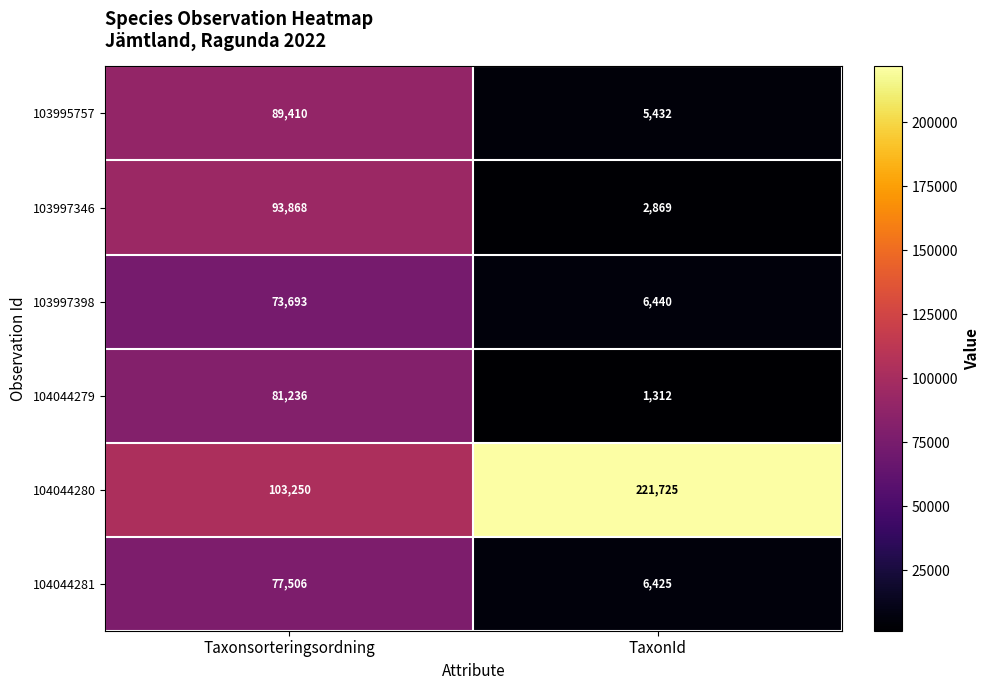

Which series has the widest spread of values?

104044280